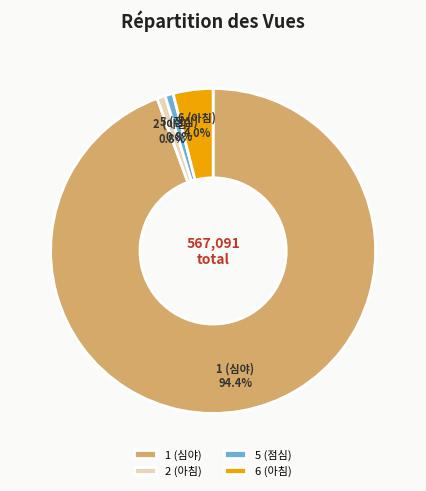

Count the number of slices in the pie.

4